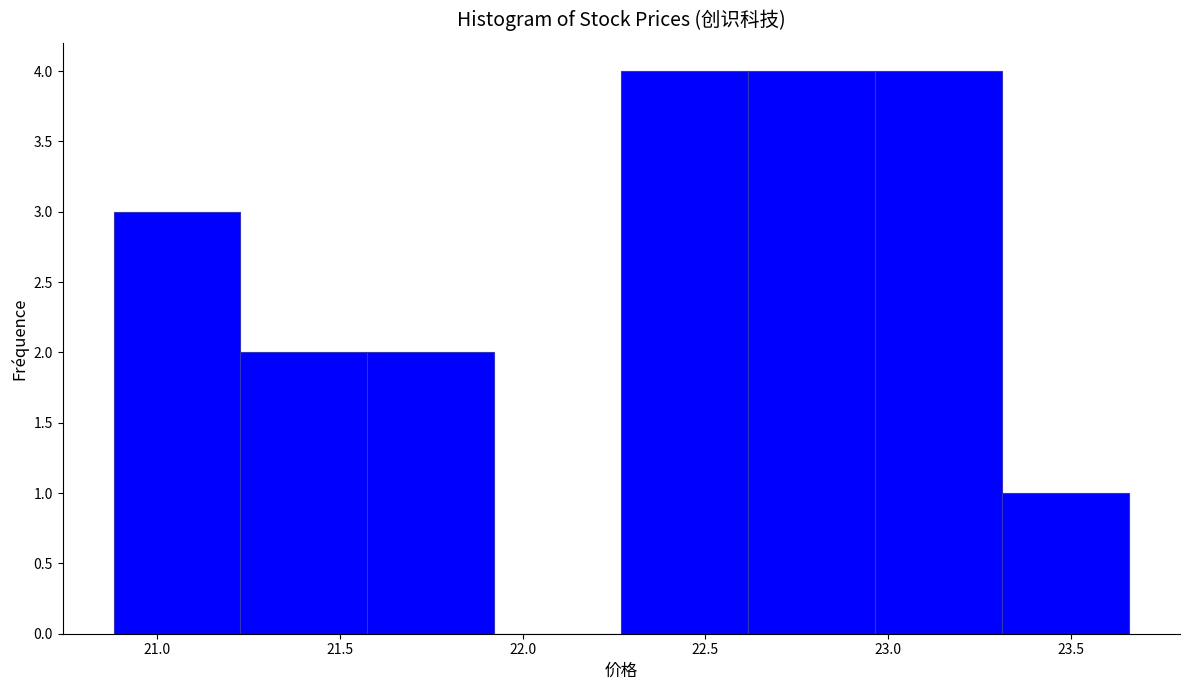

Reading left to right, list every bar in this chart as the range it spans on the x-axis followed by its height. Neither the bar edges nor the heights are printed on the chart, so give them approximately, as read against the axes.

20.90 to 21.25: 3
21.25 to 21.60: 2
21.60 to 21.90: 2
21.90 to 22.25: 0
22.25 to 22.60: 4
22.60 to 22.95: 4
22.95 to 23.30: 4
23.30 to 23.65: 1